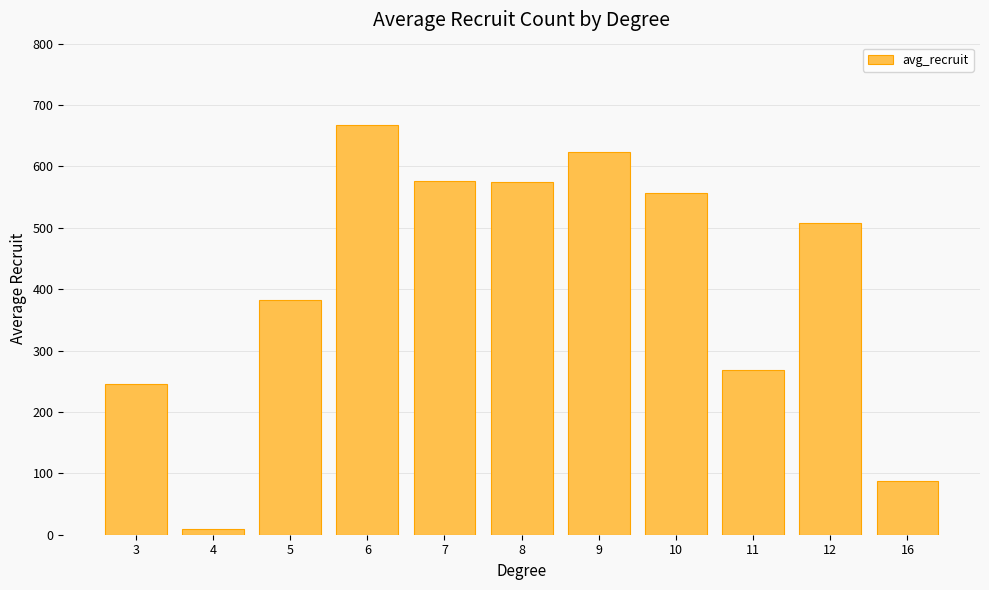

What is the change in value from 8 to 11?

-306.5